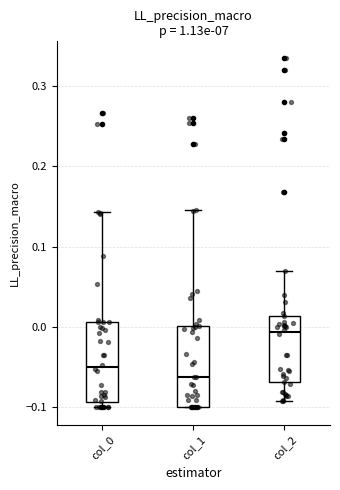

Where is the upper edge of the box for col_1 on the y-axis? The values are not printed on the chart, so give them approximately, as read against the axis.

0.00